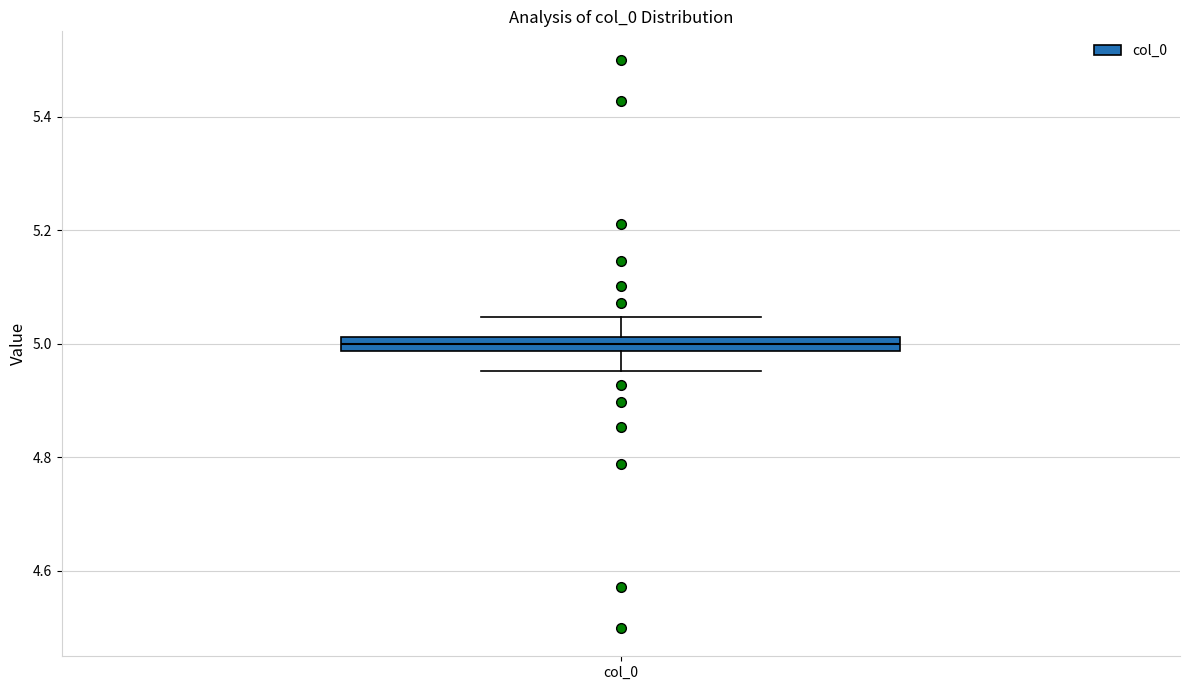

Where does the upper whisker of the box for col_0 end on the y-axis? The values are not printed on the chart, so give them approximately, as read against the axis.

5.04